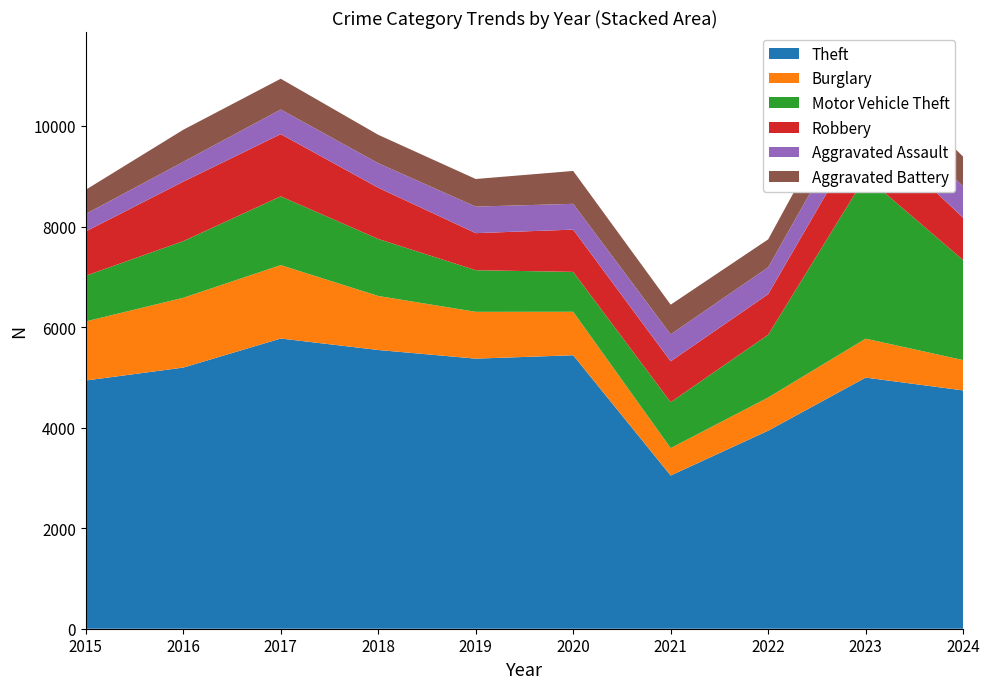

Reading left to right, extract all data points from this chart.

Theft: 2015=4937	2016=5194	2017=5772	2018=5544	2019=5372	2020=5439	2021=3047	2022=3939	2023=4995	2024=4740
Burglary: 2015=1175	2016=1388	2017=1460	2018=1074	2019=931	2020=865	2021=545	2022=660	2023=774	2024=603
Motor Vehicle Theft: 2015=909	2016=1127	2017=1368	2018=1134	2019=828	2020=793	2021=914	2022=1248	2023=3226	2024=1990
Robbery: 2015=881	2016=1183	2017=1237	2018=1019	2019=737	2020=841	2021=812	2022=807	2023=1007	2024=840
Aggravated Assault: 2015=348	2016=394	2017=490	2018=488	2019=528	2020=513	2021=537	2022=534	2023=622	2024=626
Aggravated Battery: 2015=481	2016=638	2017=612	2018=565	2019=549	2020=654	2021=590	2022=556	2023=679	2024=591